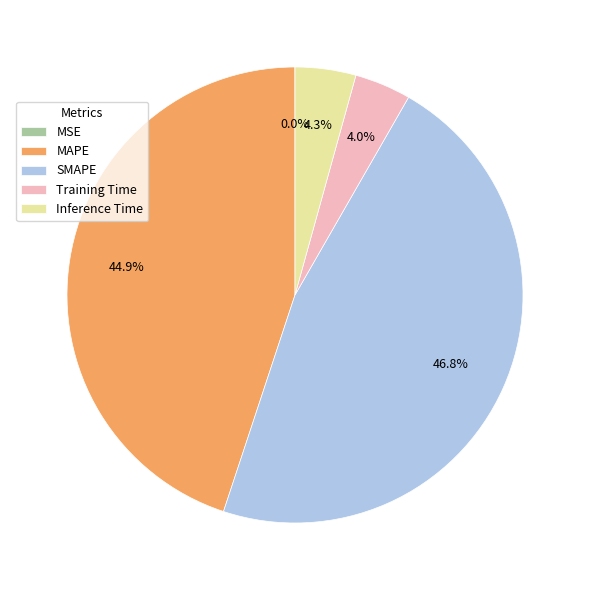

Combined, do Inference Time and MAPE account for over 50%?

No